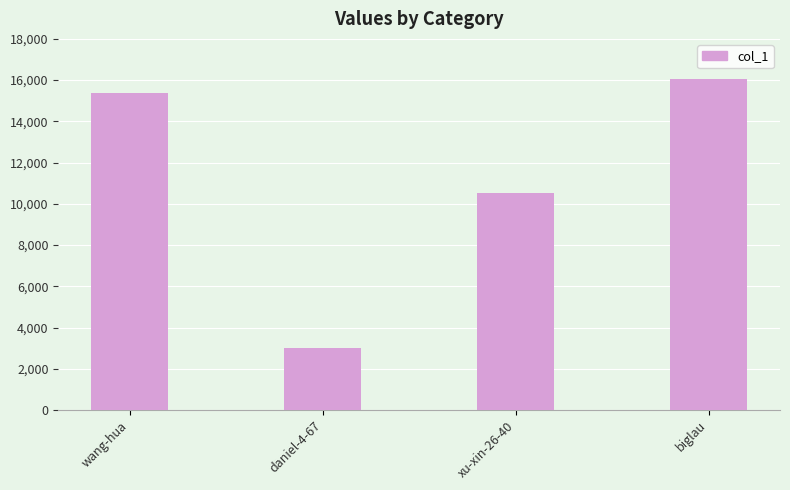

Which has a higher value, wang-hua or daniel-4-67?

wang-hua